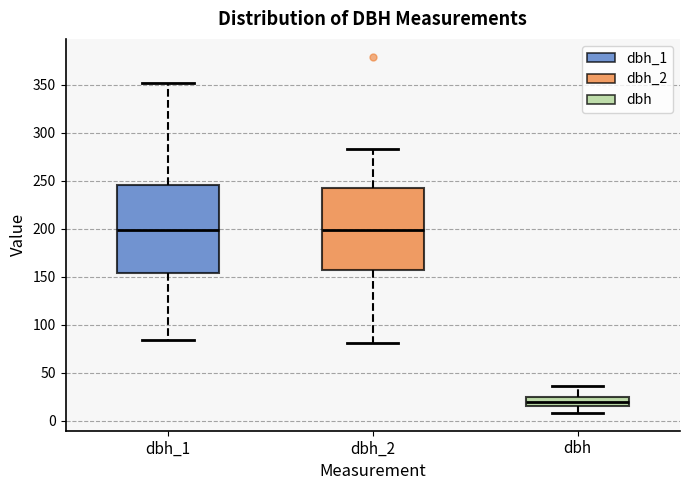

Where does the median line of the box for dbh sit on the y-axis? The values are not printed on the chart, so give them approximately, as read against the axis.

20